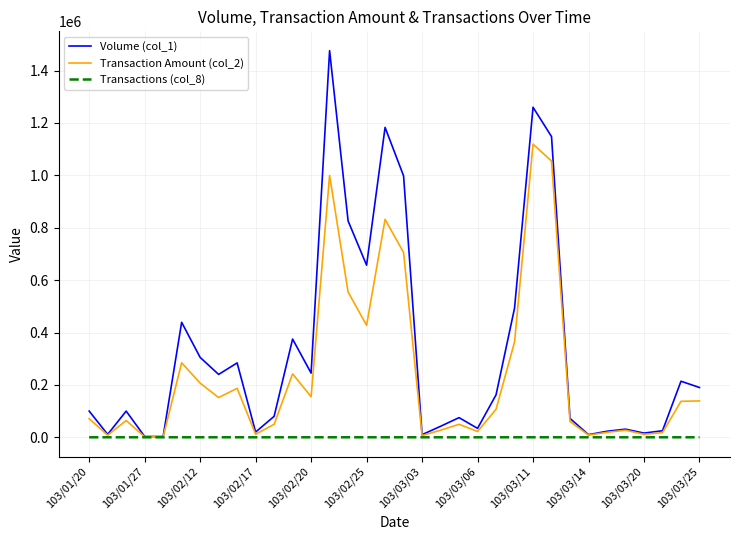

Which series has the widest spread of values?

Volume (col_1)